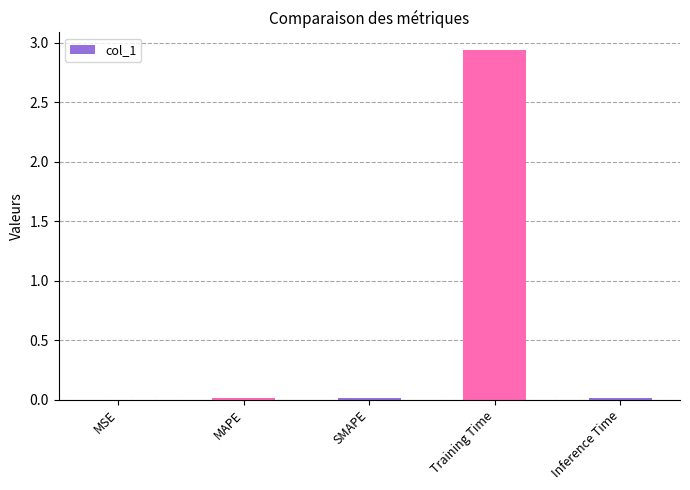

What is the sum of all values?

3.0